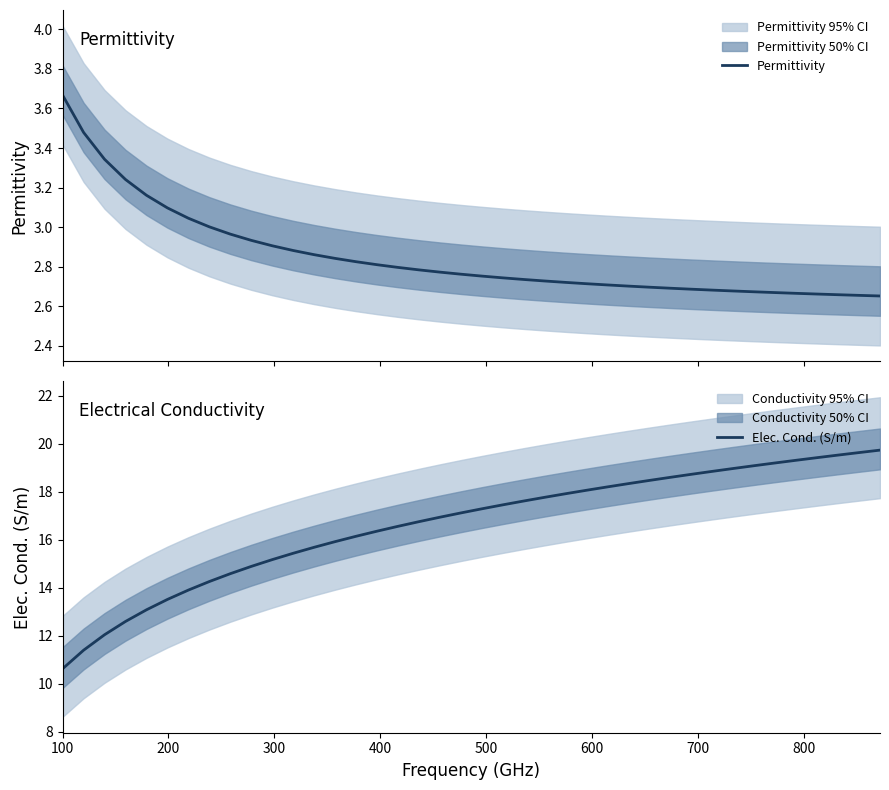

Rank the series by their maximum value, from lowest to highest.

Permittivity, Elec. Cond. (S/m)